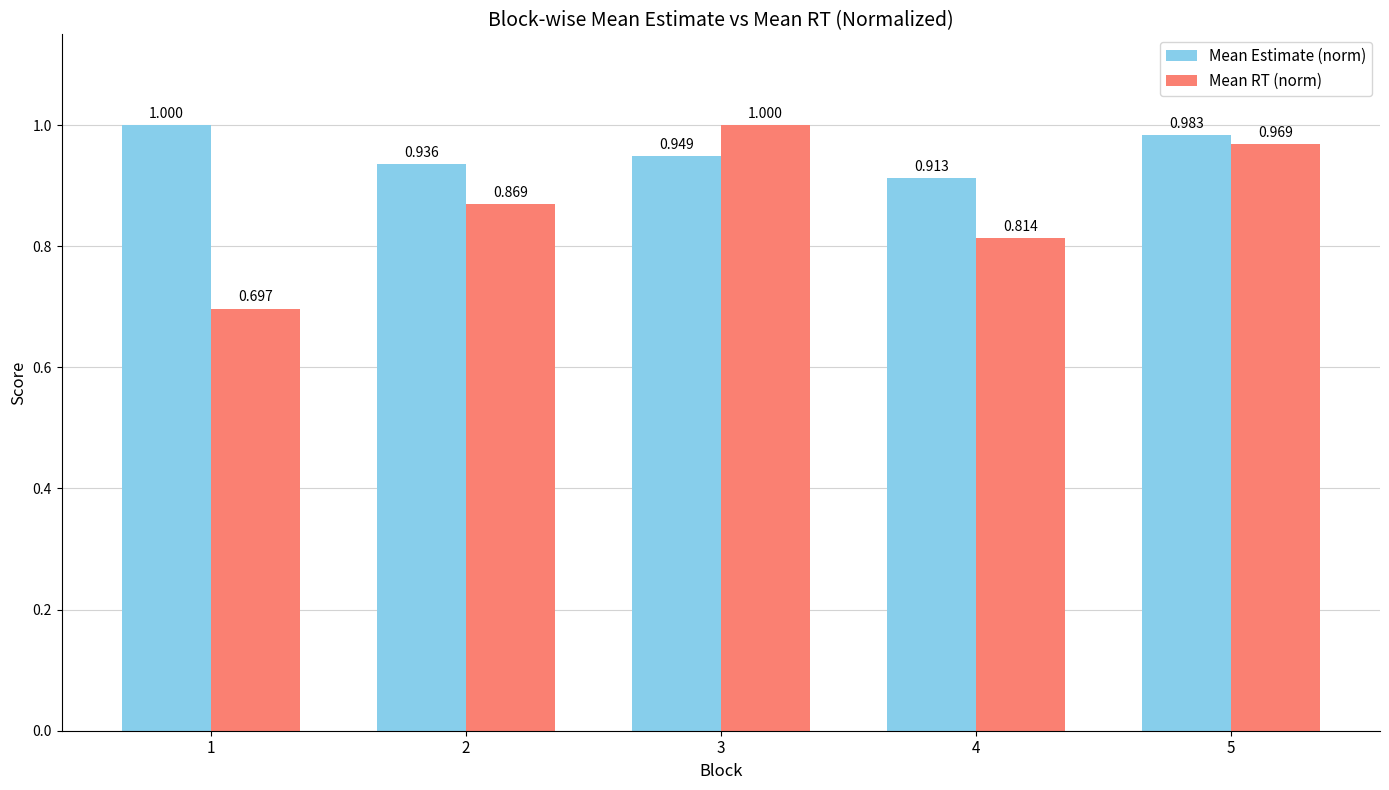

Is the value of Mean RT (norm) at 3 greater than the value of Mean Estimate (norm) at 3?

Yes